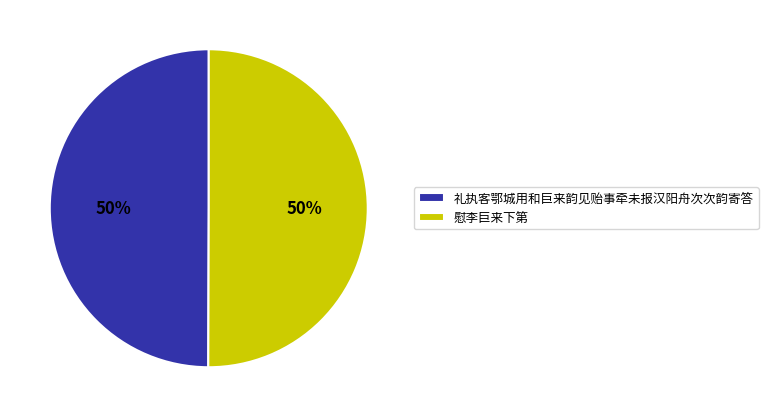

To the nearest percent, what is the combined percentage of 礼执客鄂城用和巨来韵见贻事牵未报汉阳舟次次韵寄答 and 慰李巨来下第?

100%